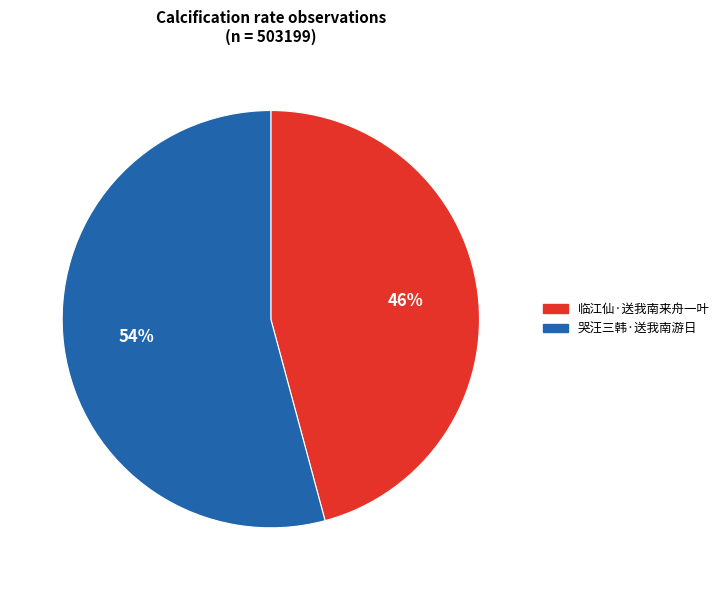

Which category has the smallest portion of the pie?

临江仙·送我南来舟一叶